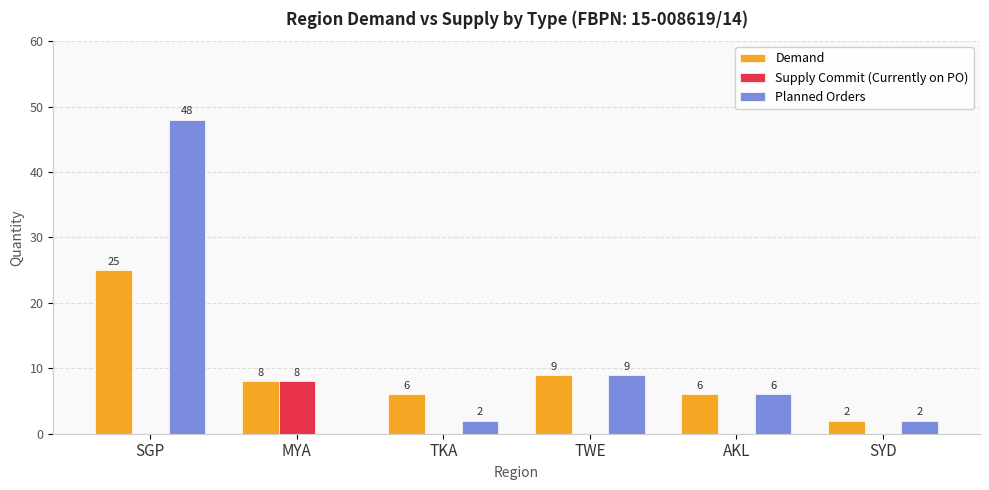

At which label does Planned Orders reach its peak?

SGP